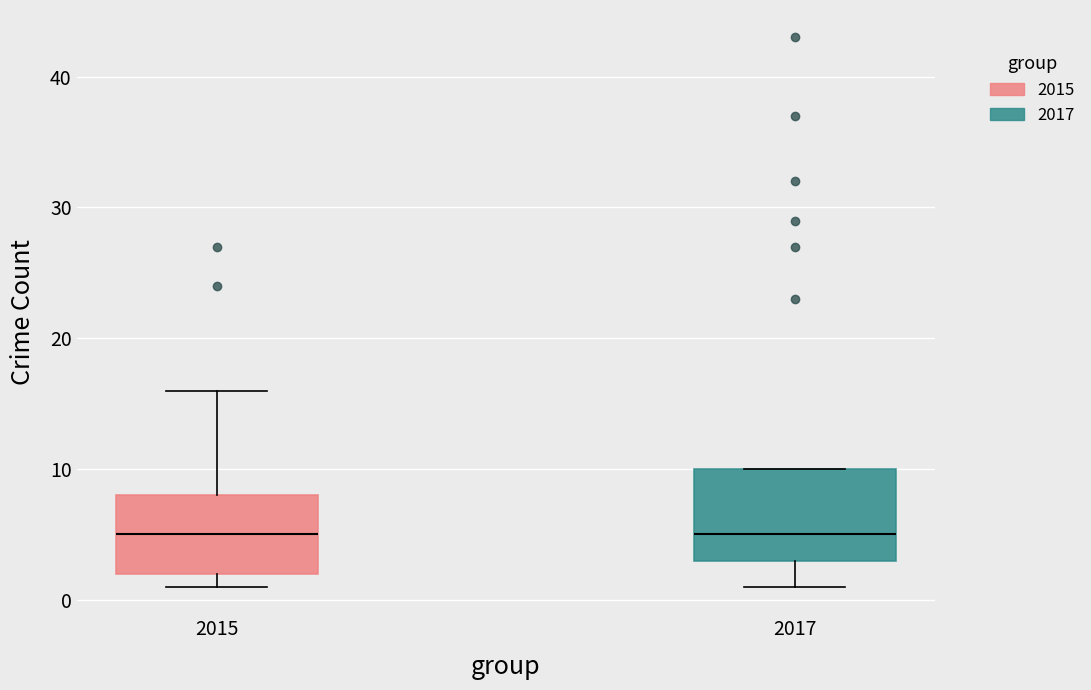

Reading left to right, read every box against the y-axis: the position of its median line, the range the box covers, and the ends of its whiskers. The values are not printed on the chart, so give them approximately, as read against the axis.

2015: median 5, box 2 to 8, whiskers 1 to 16
2017: median 5, box 3 to 10, whiskers 1 to 10